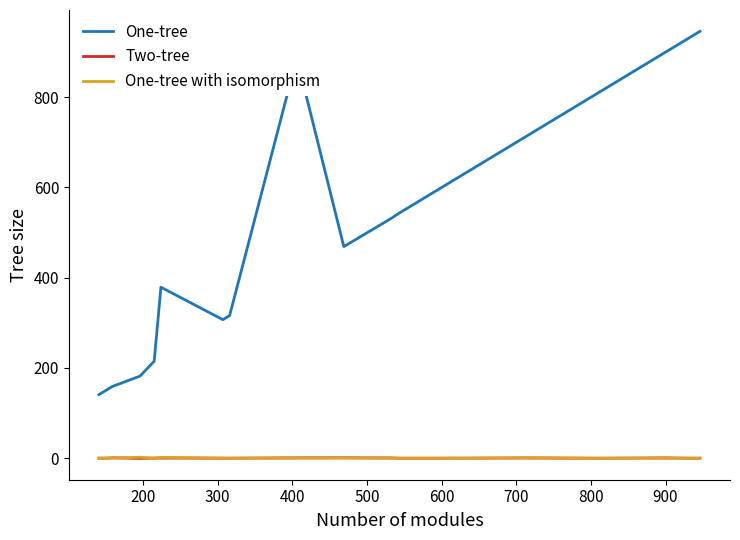

True or false: Two-tree and One-tree cross at least once.

False